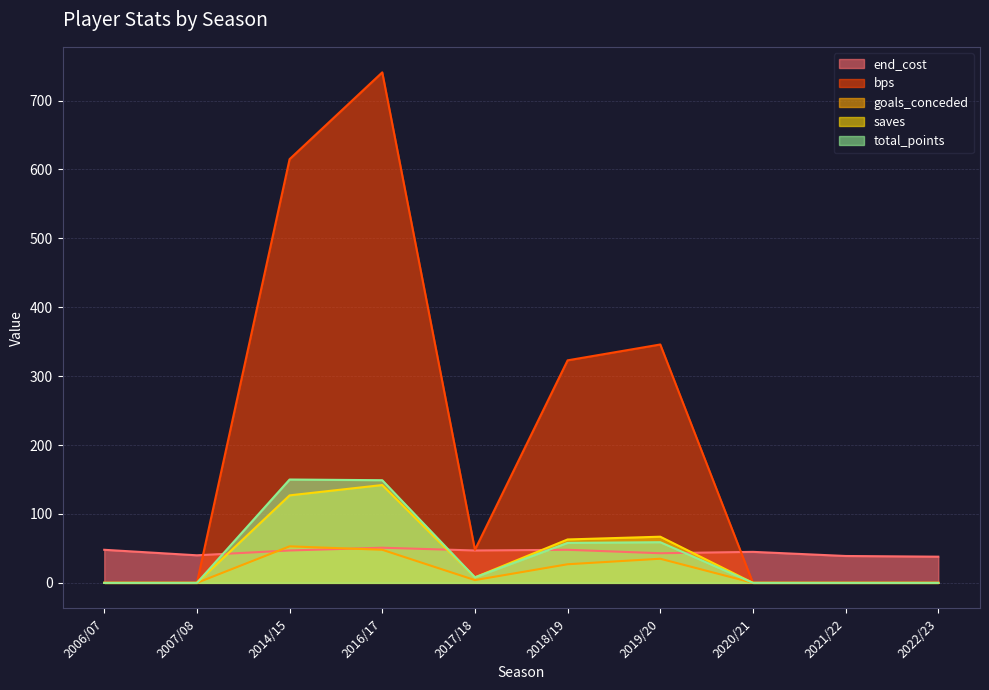

Is it true that bps equals 428 at 2020/21?

False